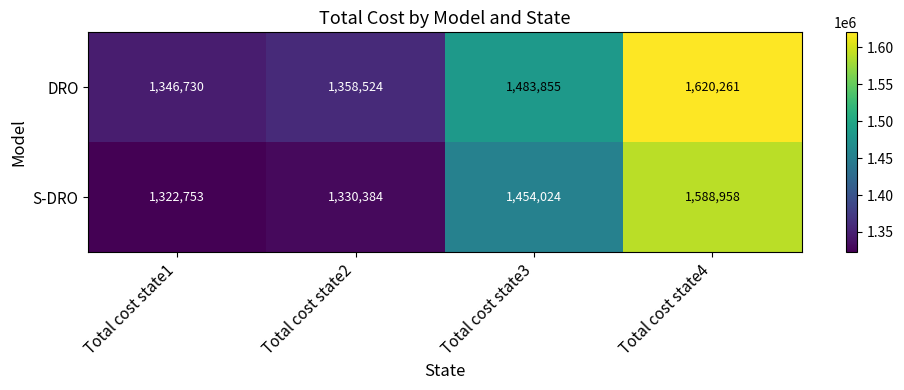

At which category is the sum across all series the highest?

Total cost state4